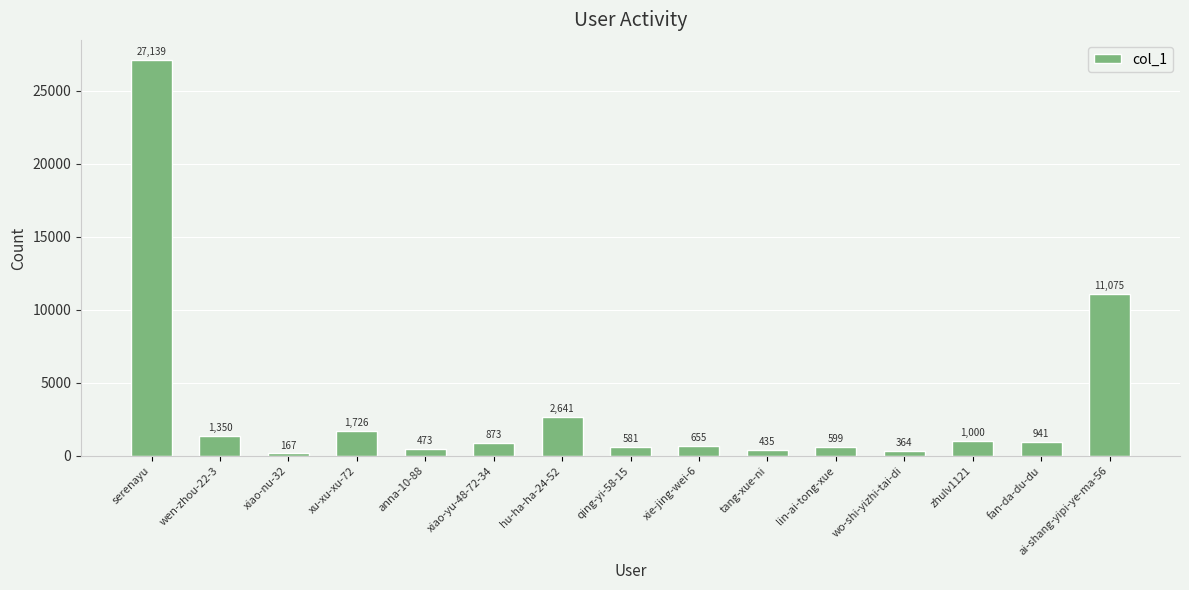

Is it true that the value at serenayu is 12737?

False